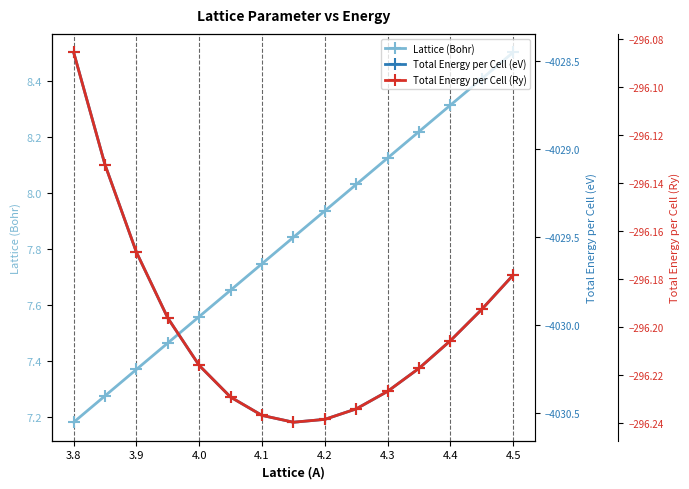

What is the lowest value of the Lattice (Bohr) series?

7.2